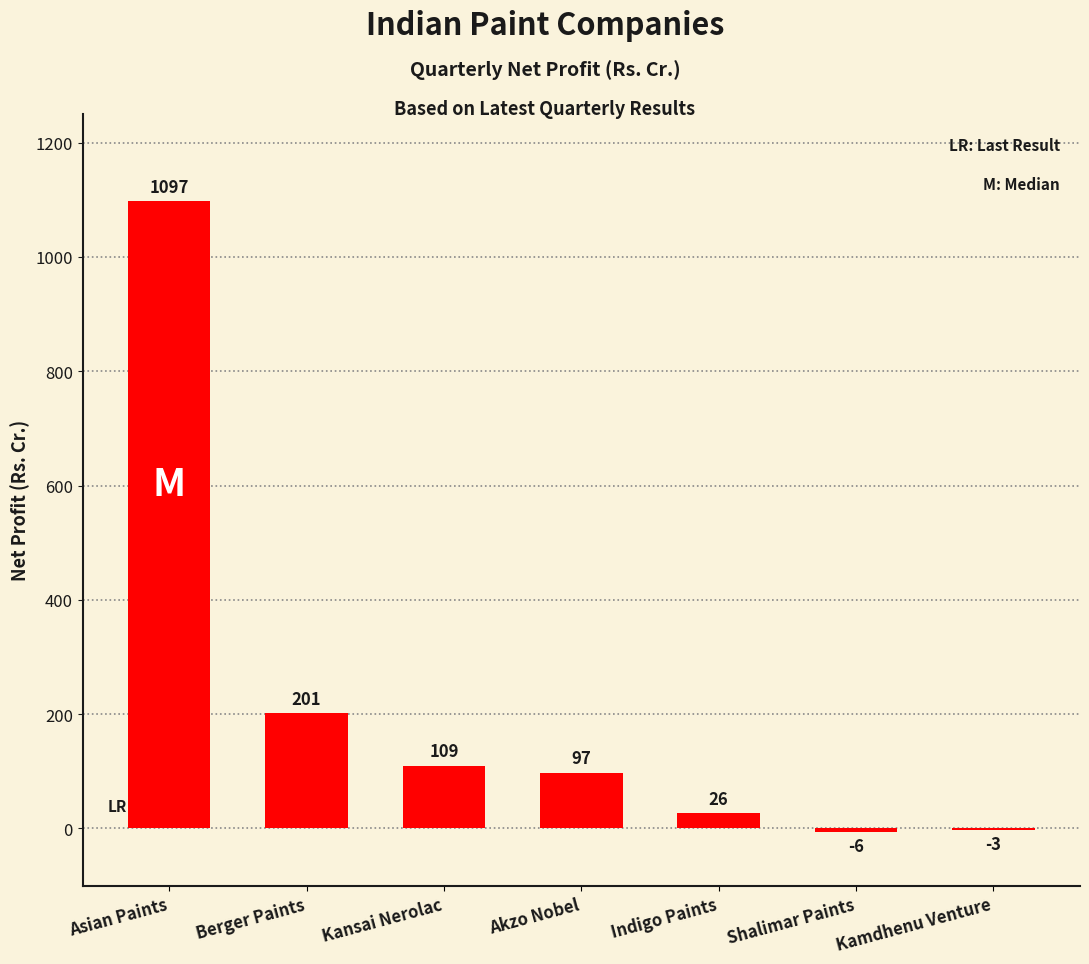

Which category has the highest value across all series?

Asian Paints